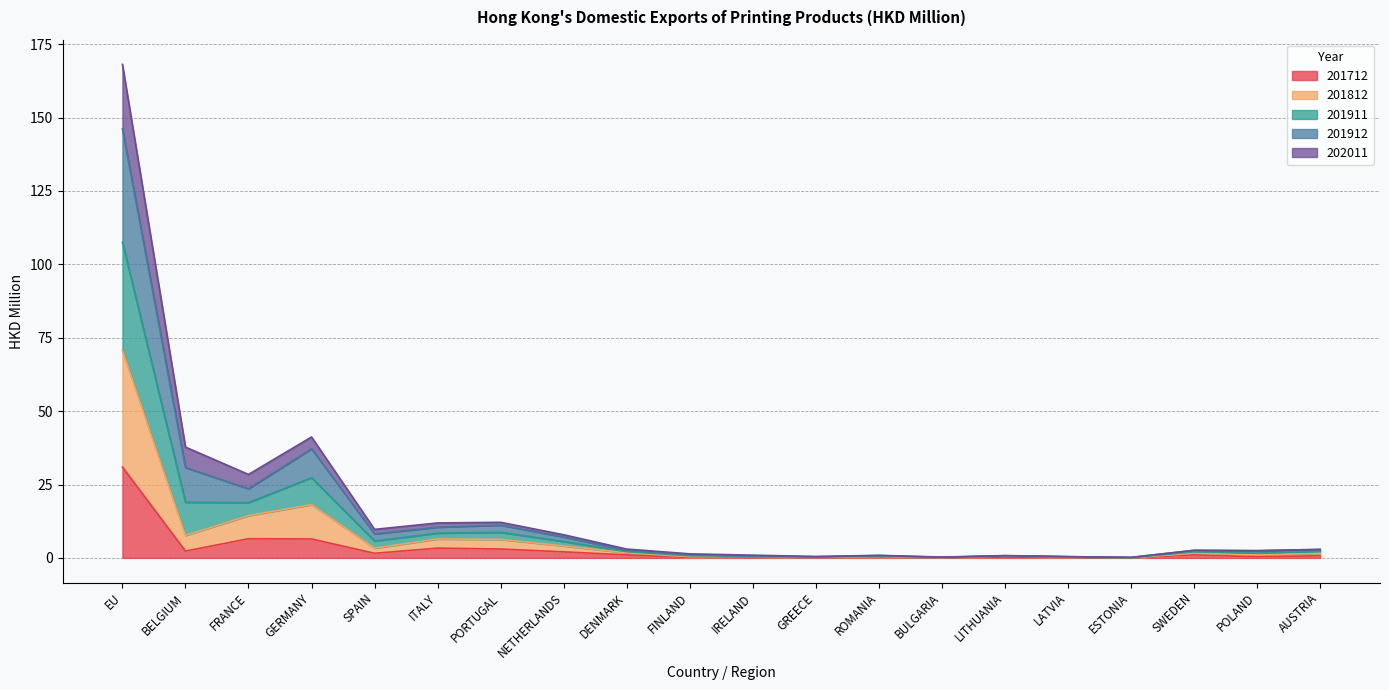

What is the maximum value for 201712?

30.9